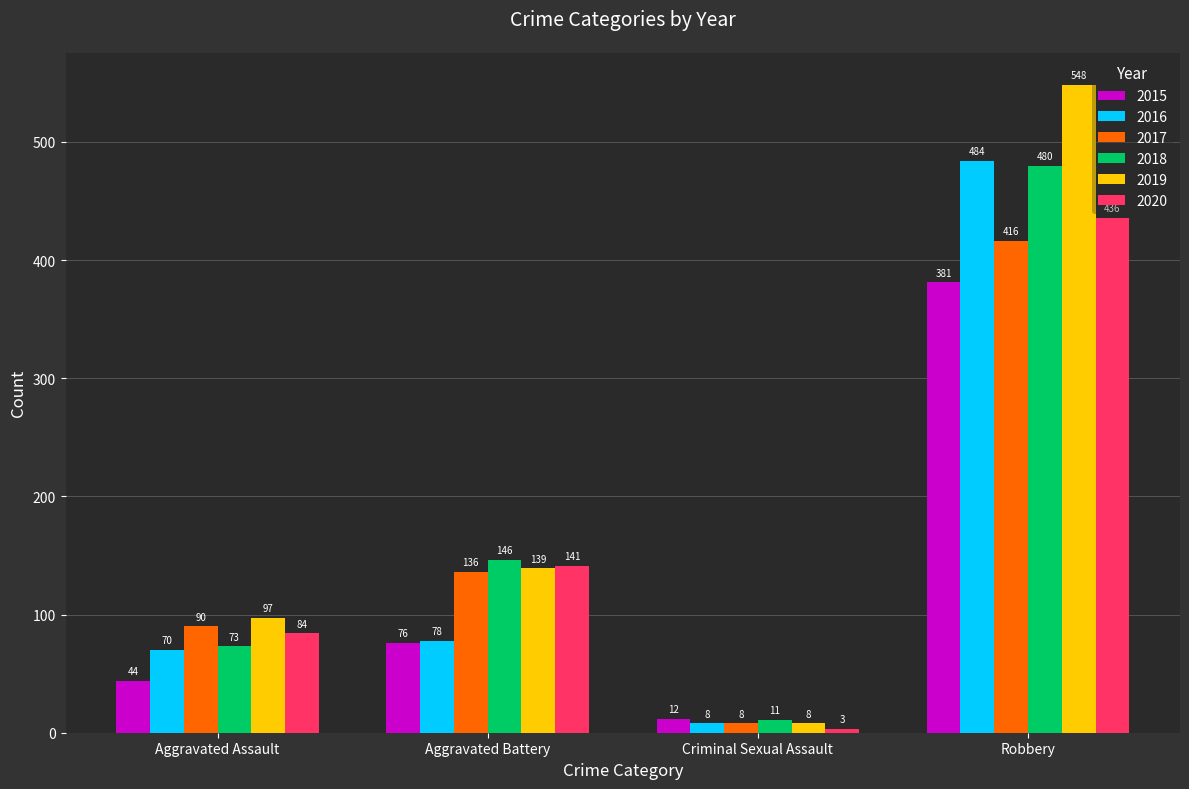

Rank the categories by 2018 value from highest to lowest.

Robbery, Aggravated Battery, Aggravated Assault, Criminal Sexual Assault